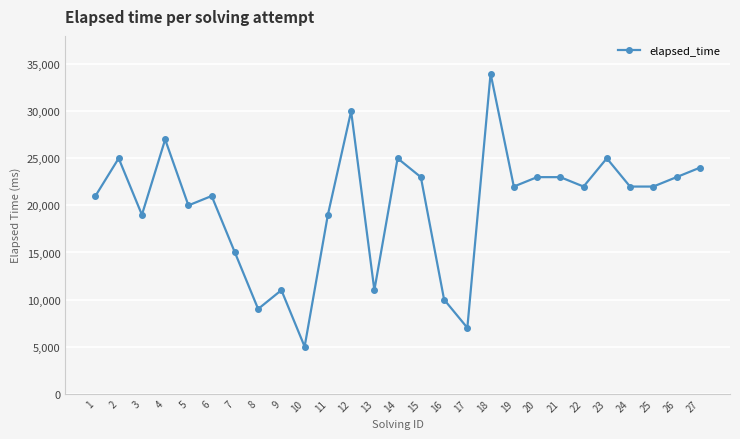

What is the value of the 22nd point from the left?

22000